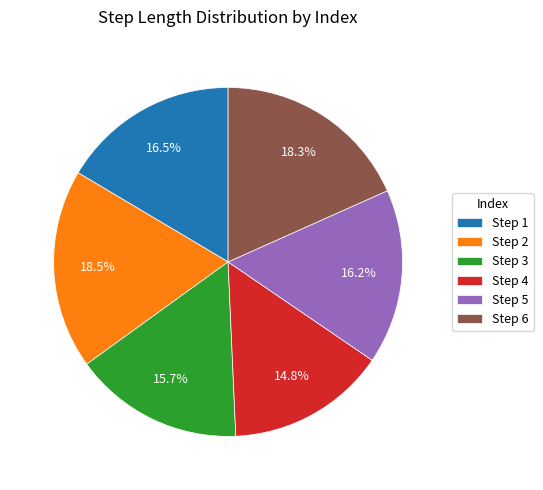

What portion of the pie excludes Step 4?

85.2%